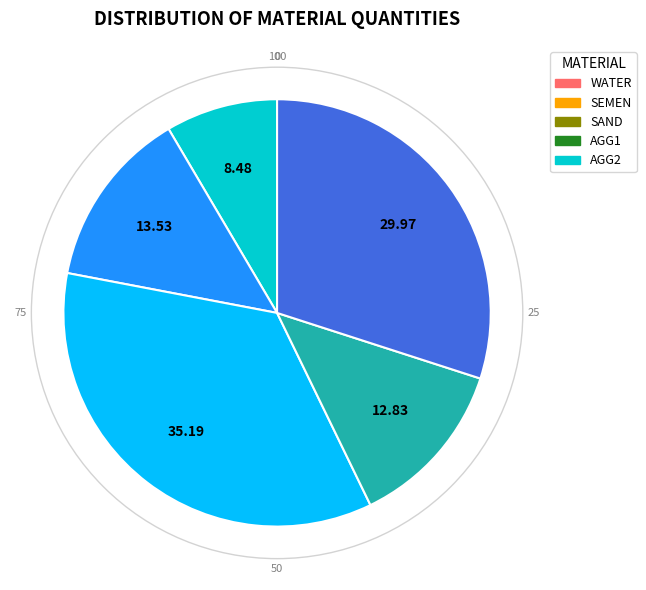

How many segments does this pie chart have?

5